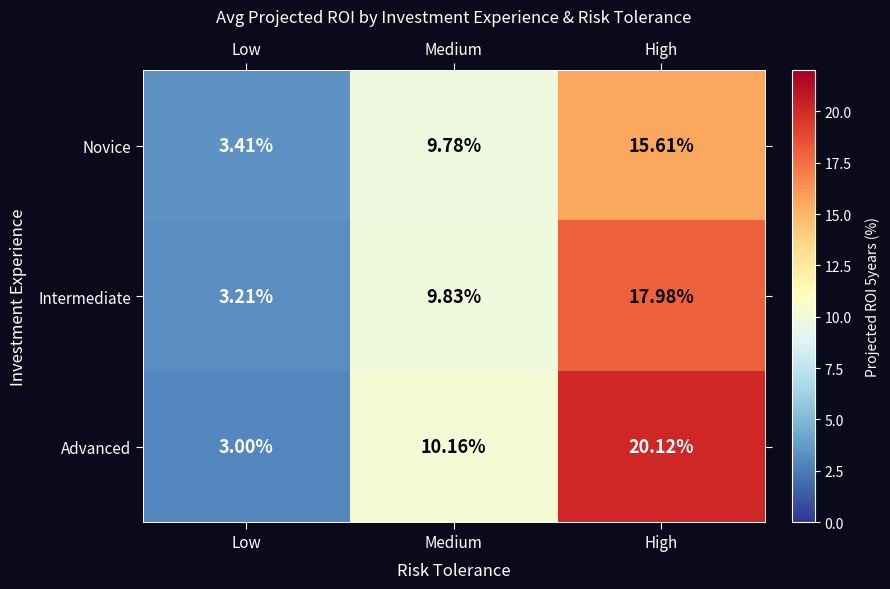

Rank the series by their maximum value, from highest to lowest.

Advanced, Intermediate, Novice